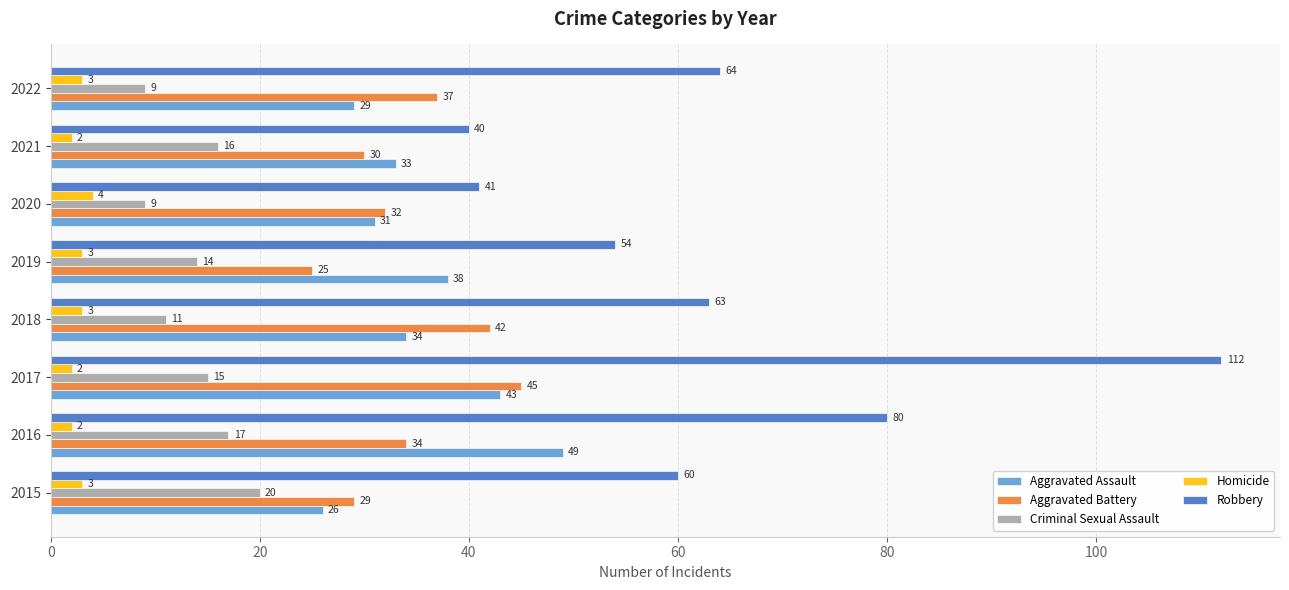

What is the difference between the second highest and minimum values in the Aggravated Battery series?

17